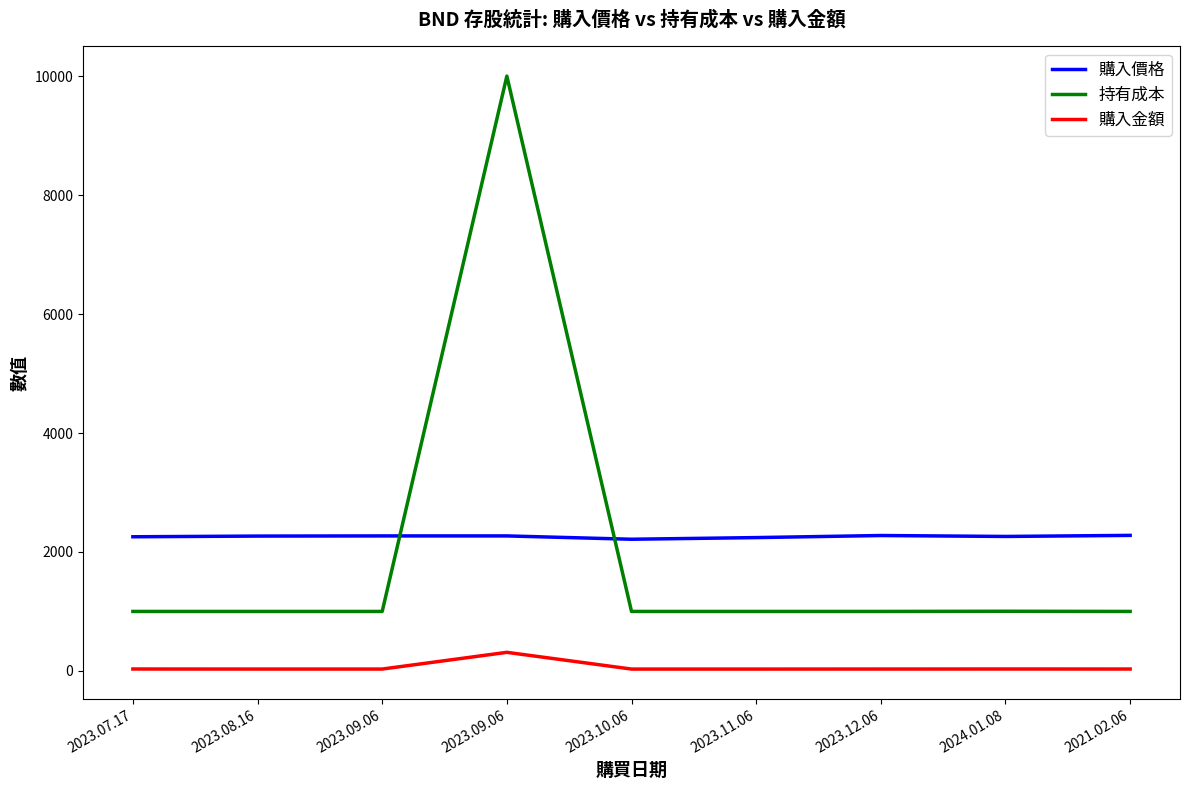

Is this an area chart (filled region under the line)?

No